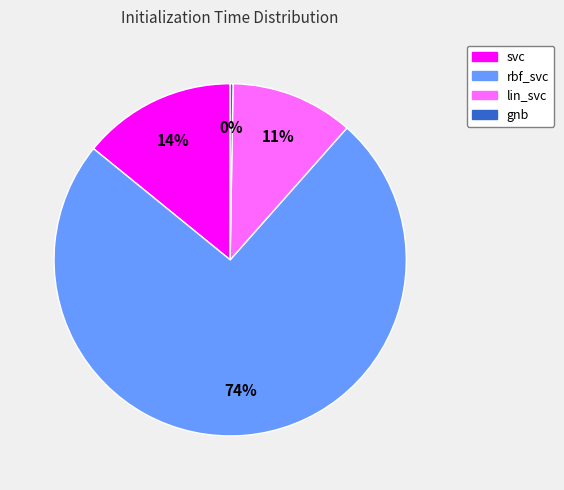

To the nearest percent, what percentage of the pie is lin_svc?

11%